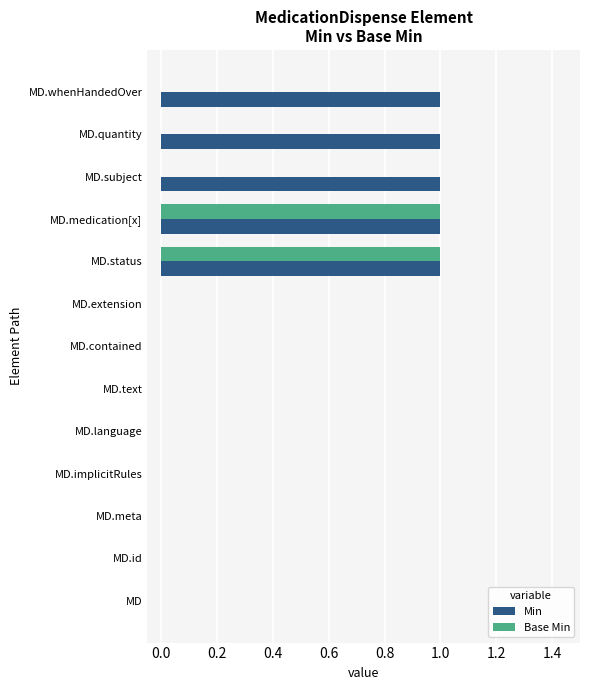

The Base Min series shows -1 at MD.text. True or false?

False